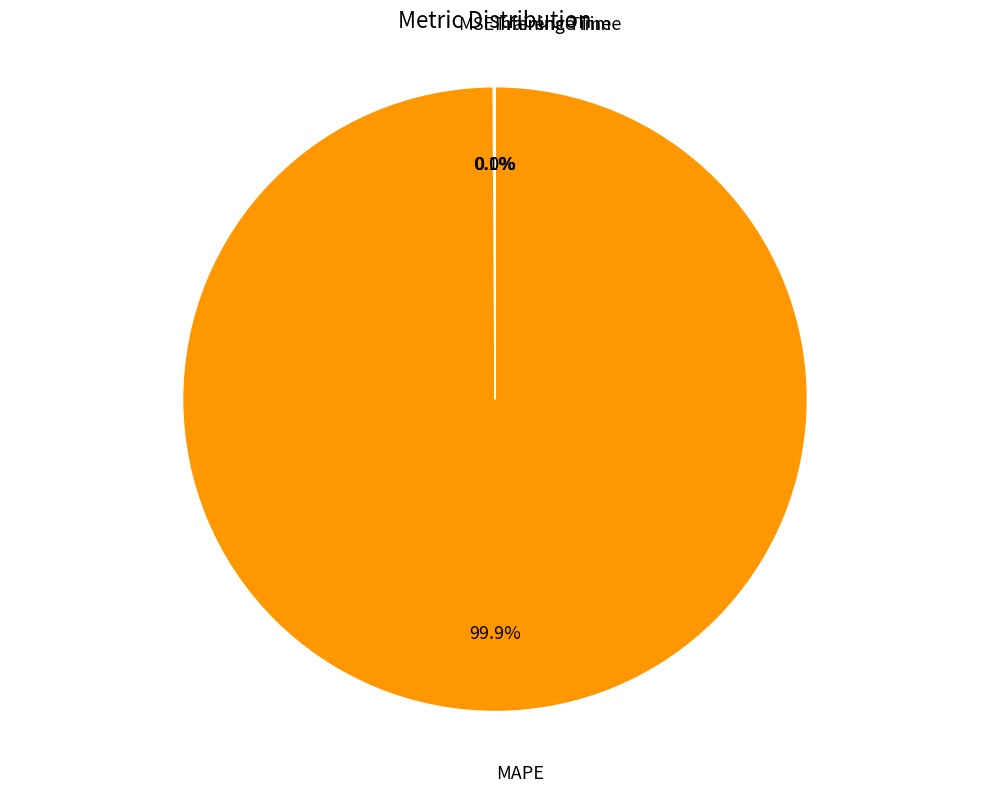

What is the largest slice in the pie chart?

MAPE